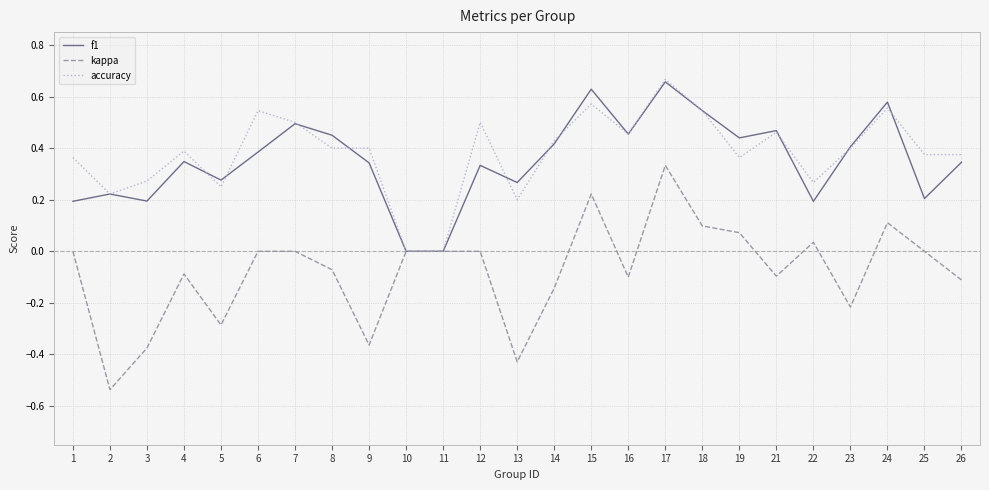

What is the total value across all series at 6?

0.9